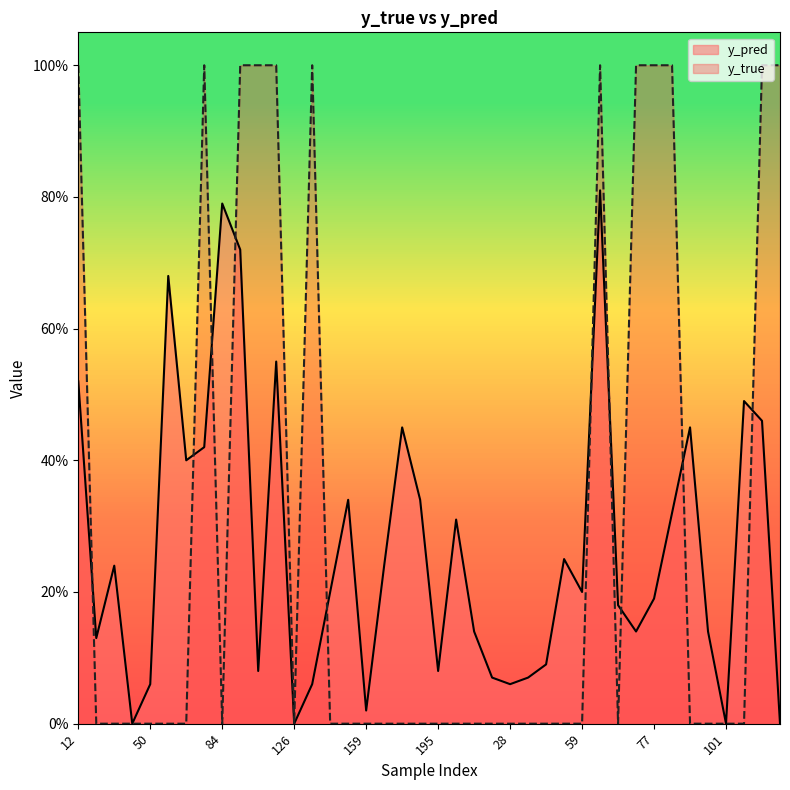

Which has a higher value, 90 or 50?

90